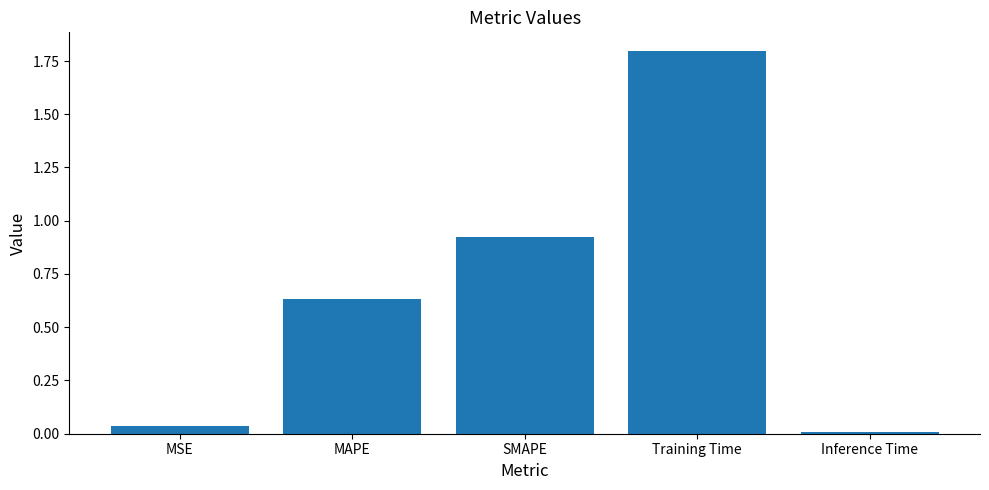

What is the label of the 4th bar from the left?

Training Time